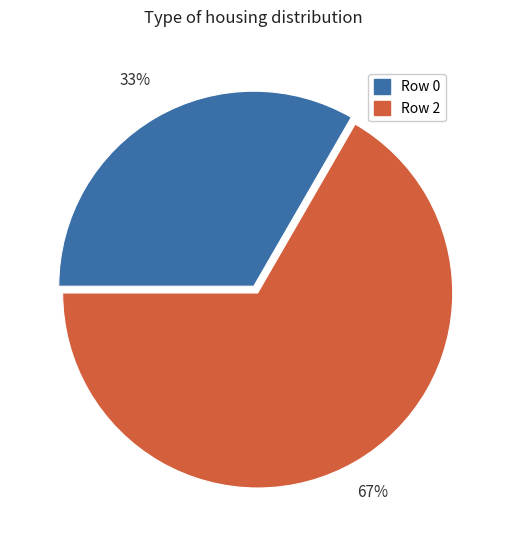

What is the ratio of the value at Row 0 to the value at Row 2?

0.5